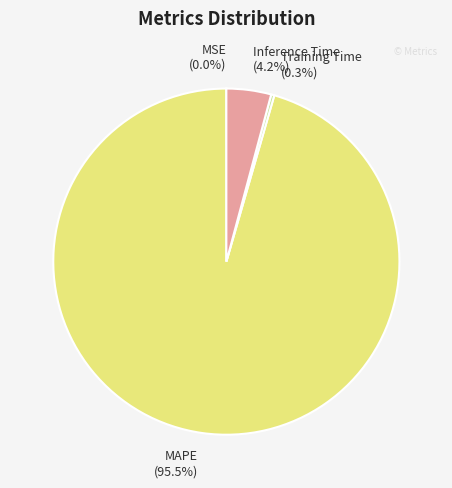

To the nearest percent, what is the combined percentage of Inference Time and MAPE?

100%